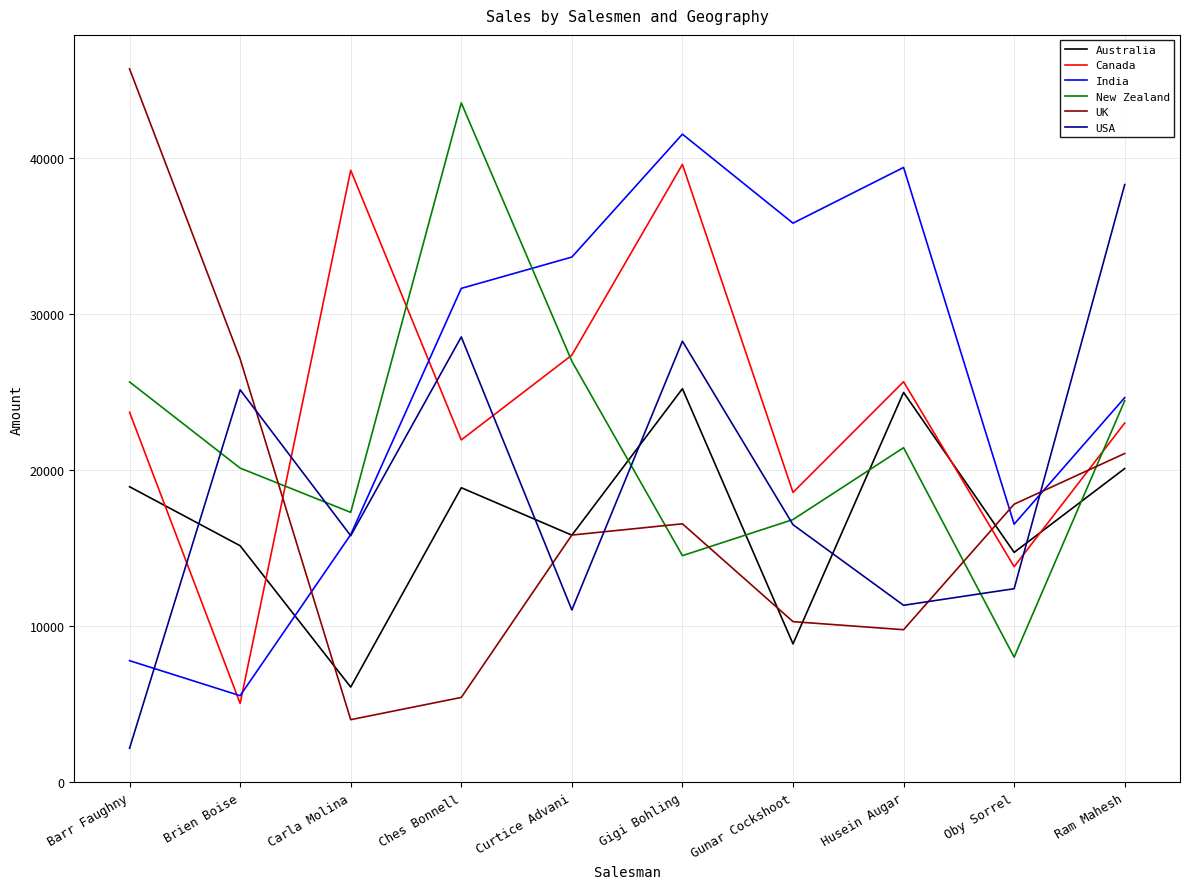

How many interior local peaks does the UK series have?

1